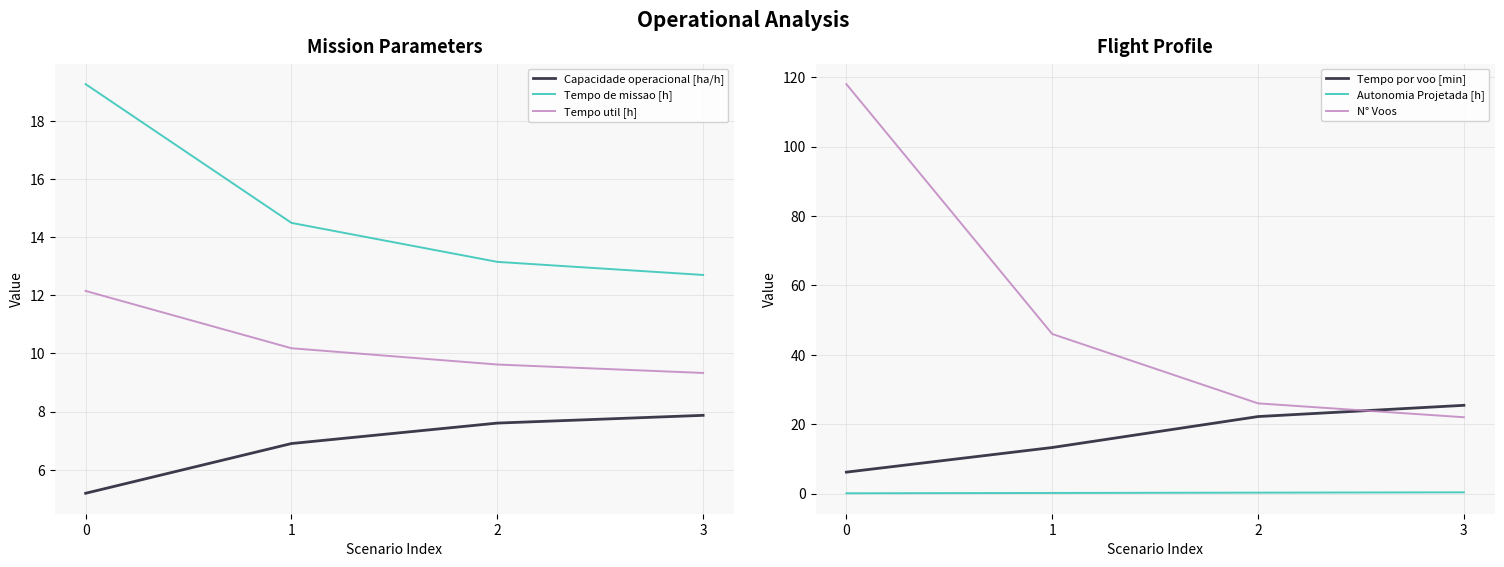

What is the spread (max minus min) of values at 2?

25.7